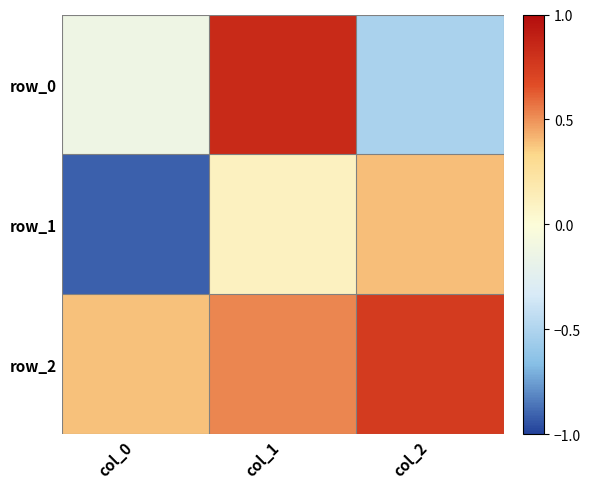

What is the difference between the maximum and second lowest values in the row_2 series?

0.2